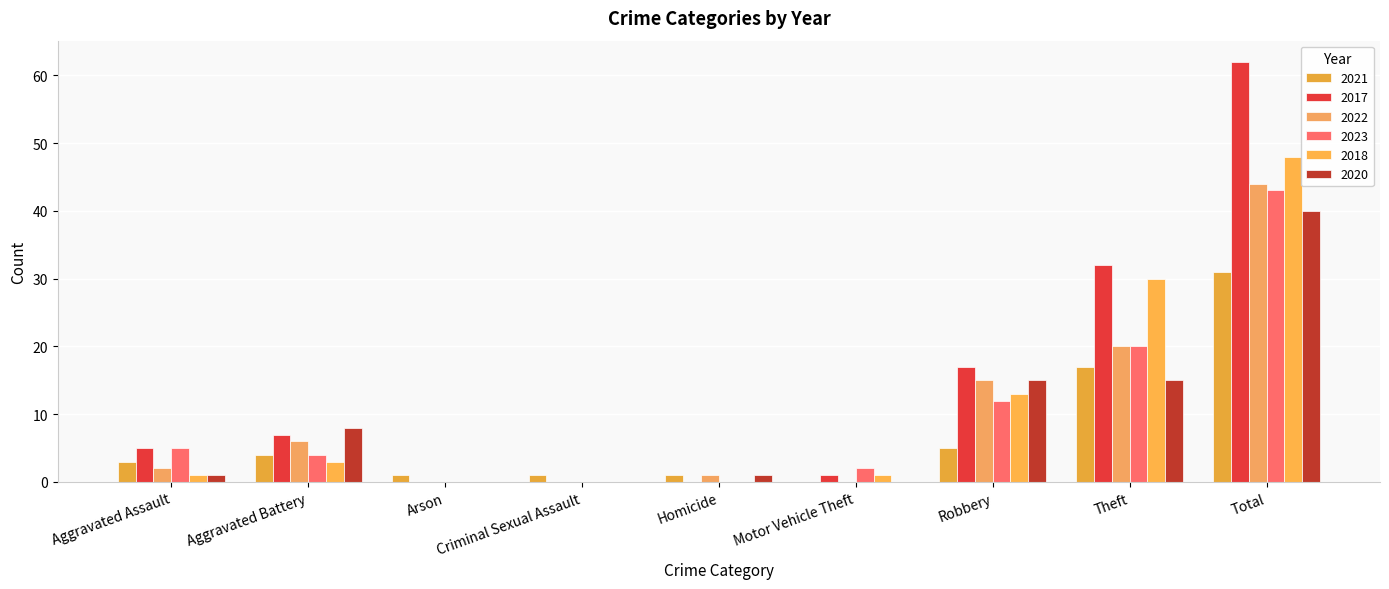

Reading left to right, list all the values displayed in this chart.

2021: Aggravated Assault=3	Aggravated Battery=4	Arson=1	Criminal Sexual Assault=1	Homicide=1	Motor Vehicle Theft=0	Robbery=5	Theft=17	Total=31
2017: Aggravated Assault=5	Aggravated Battery=7	Arson=0	Criminal Sexual Assault=0	Homicide=0	Motor Vehicle Theft=1	Robbery=17	Theft=32	Total=62
2022: Aggravated Assault=2	Aggravated Battery=6	Arson=0	Criminal Sexual Assault=0	Homicide=1	Motor Vehicle Theft=0	Robbery=15	Theft=20	Total=44
2023: Aggravated Assault=5	Aggravated Battery=4	Arson=0	Criminal Sexual Assault=0	Homicide=0	Motor Vehicle Theft=2	Robbery=12	Theft=20	Total=43
2018: Aggravated Assault=1	Aggravated Battery=3	Arson=0	Criminal Sexual Assault=0	Homicide=0	Motor Vehicle Theft=1	Robbery=13	Theft=30	Total=48
2020: Aggravated Assault=1	Aggravated Battery=8	Arson=0	Criminal Sexual Assault=0	Homicide=1	Motor Vehicle Theft=0	Robbery=15	Theft=15	Total=40